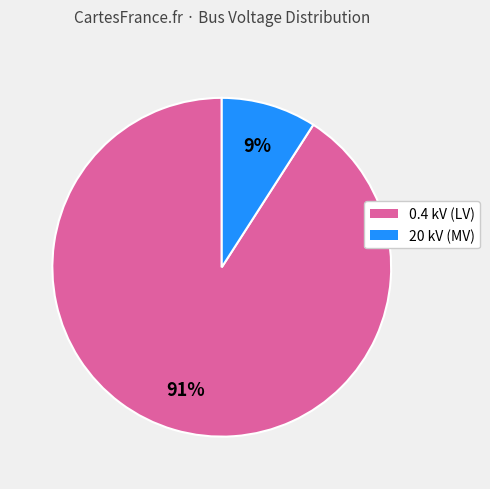

Count the number of slices in the pie.

2